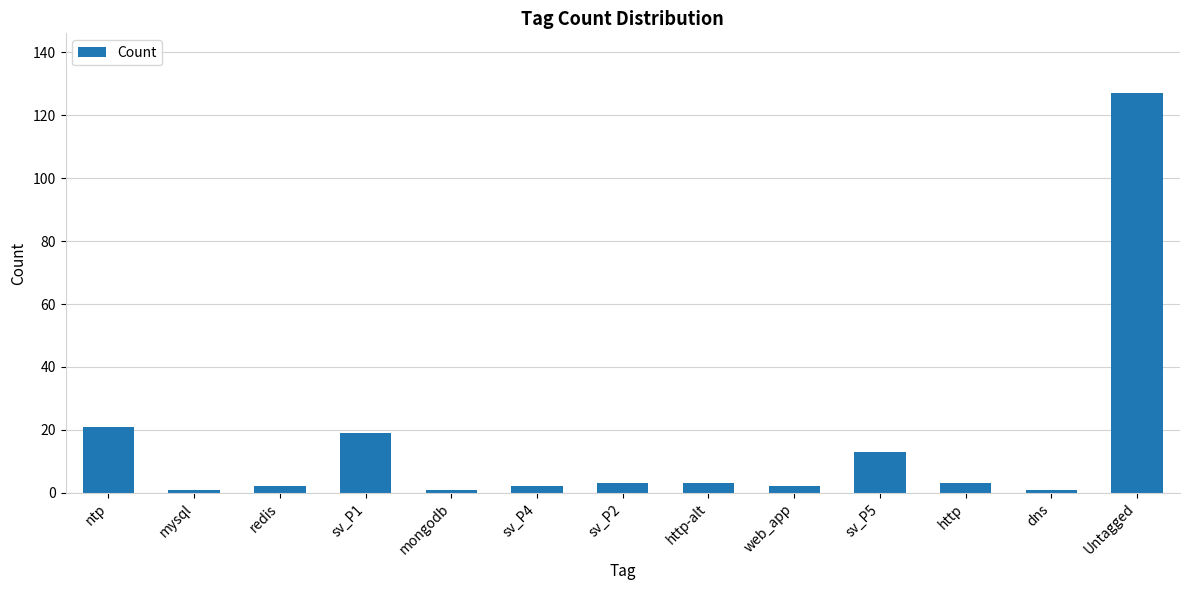

The chart shows a value of 52 at Untagged. True or false?

False